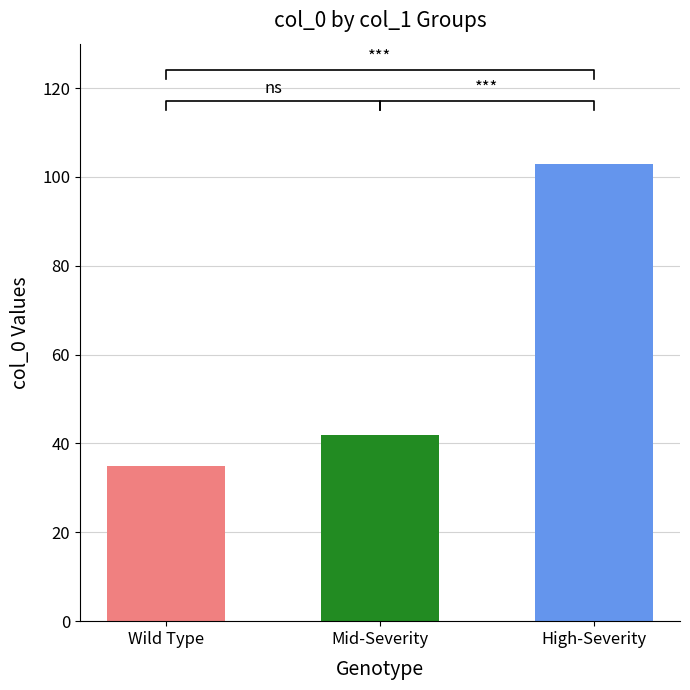

True or false: the data shows 42 at Mid-Severity.

True